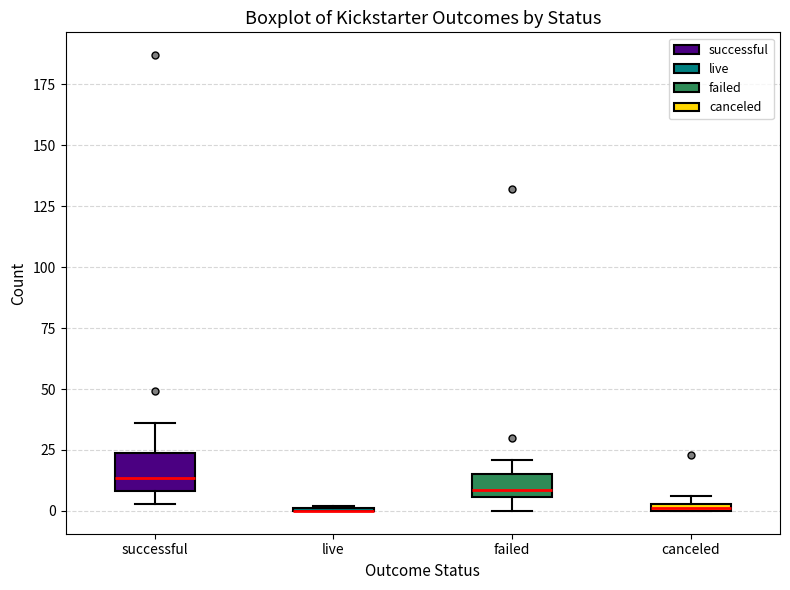

Where is the lower edge of the box for failed on the y-axis? The values are not printed on the chart, so give them approximately, as read against the axis.

5